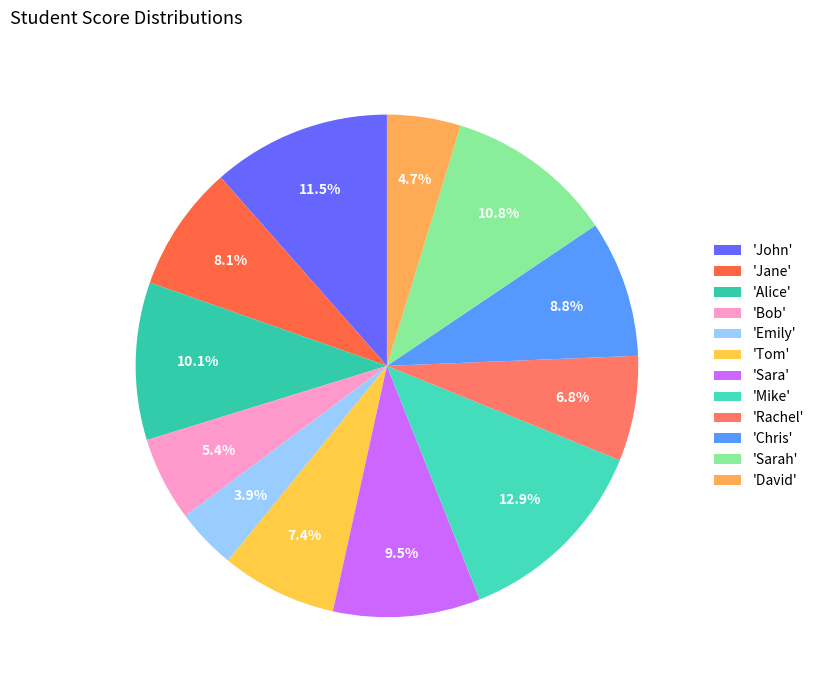

What is the largest slice in the pie chart?

'Mike'